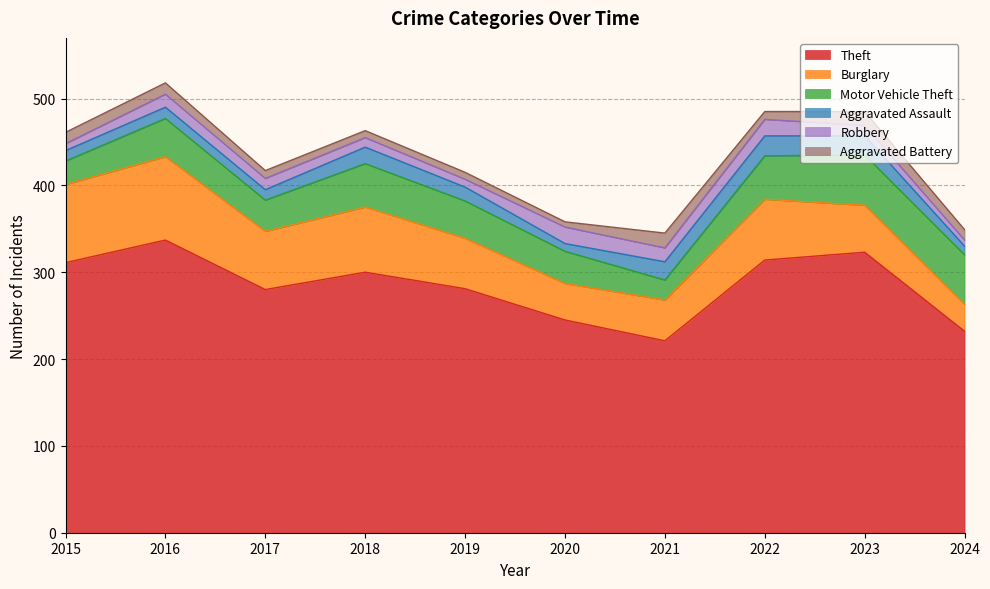

The Theft series shows 485 at 2018. True or false?

False